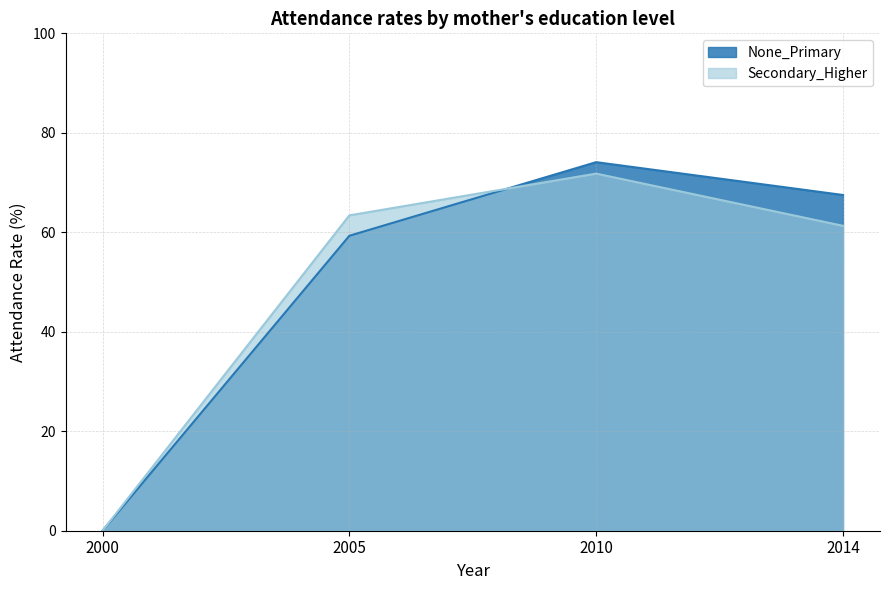

Reading right to left, transcribe all the data shown in this chart.

None_Primary: 2014=67.5	2010=74.1	2005=59.3	2000=0.0
Secondary_Higher: 2014=61.3	2010=71.8	2005=63.4	2000=0.0